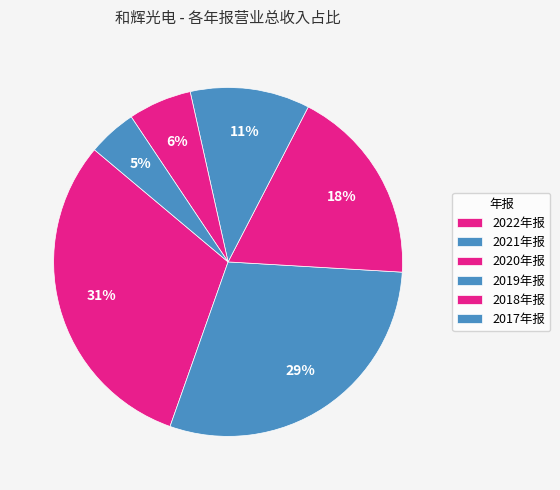

Count the number of slices in the pie.

6